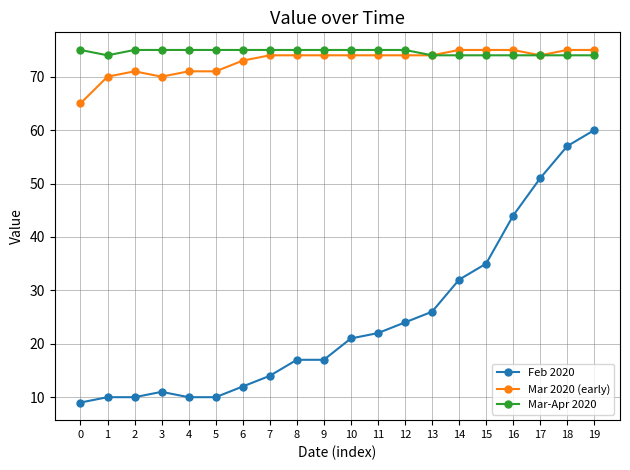

What are all the series names shown in the legend?

Feb 2020, Mar 2020 (early), Mar-Apr 2020